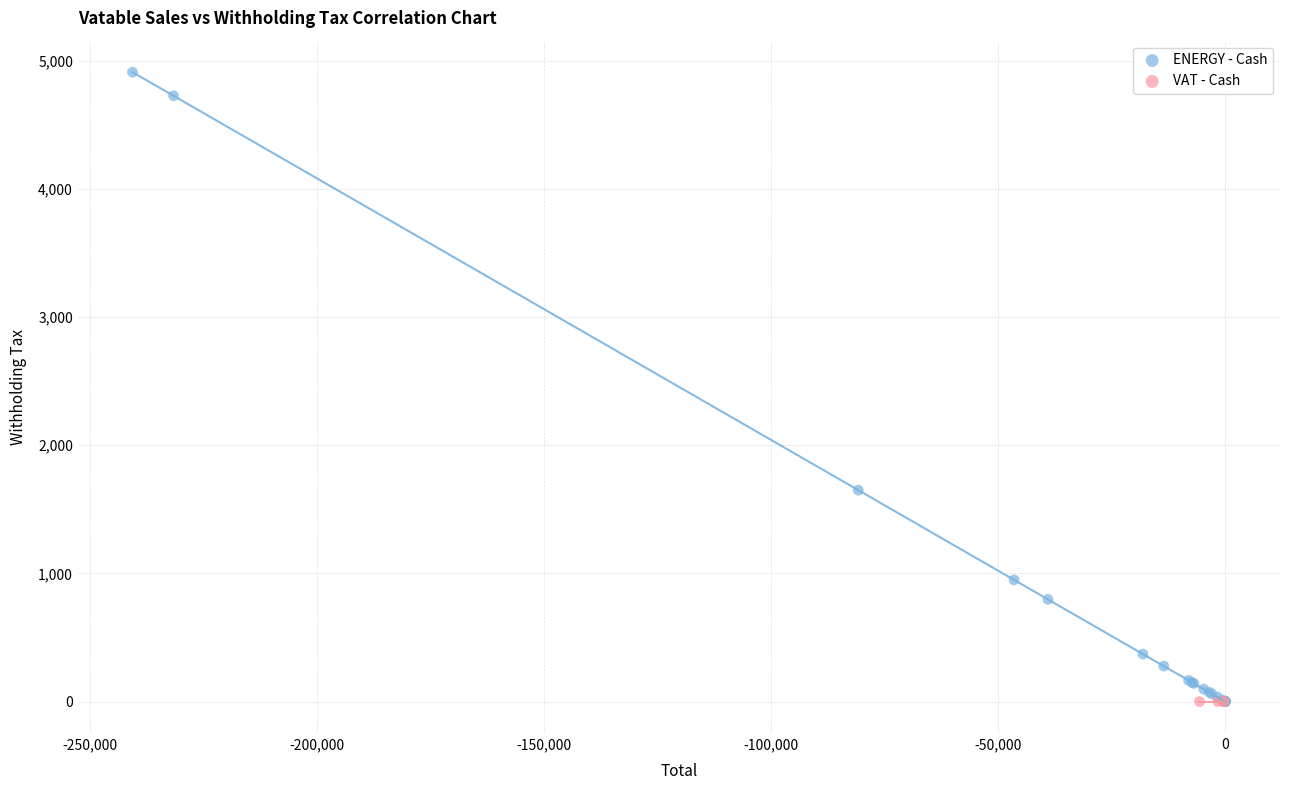

Which series contains the highest Y value?

ENERGY - Cash